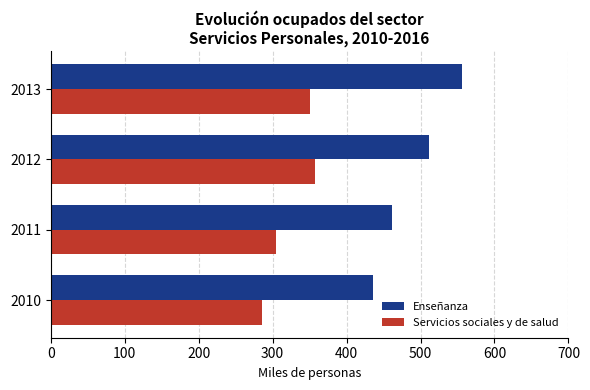

List the series in order of their overall mean, lowest first.

Servicios sociales y de salud, Enseñanza